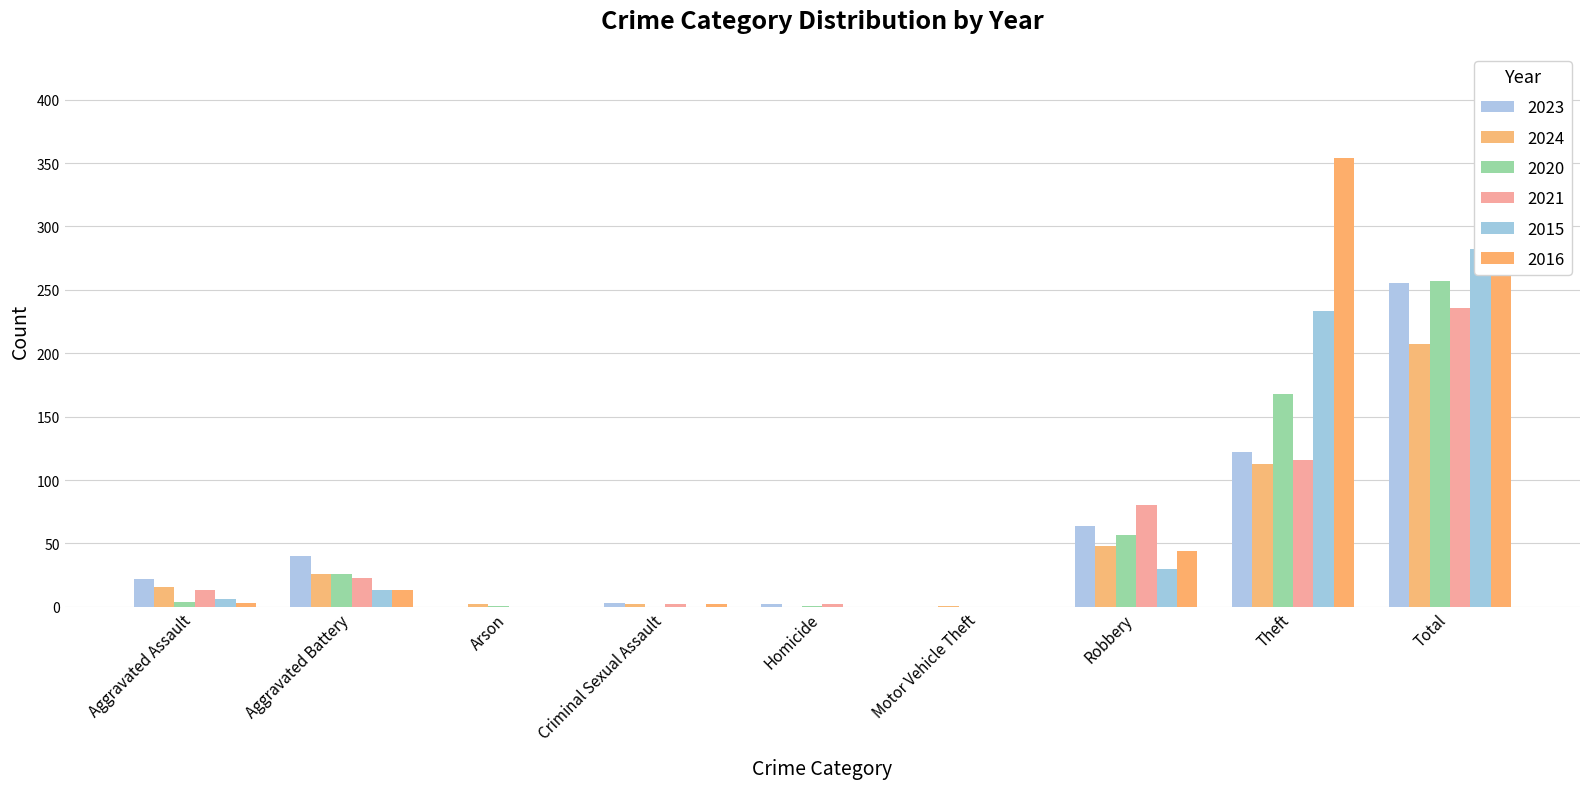

What are all the series names shown in the legend?

2023, 2024, 2020, 2021, 2015, 2016